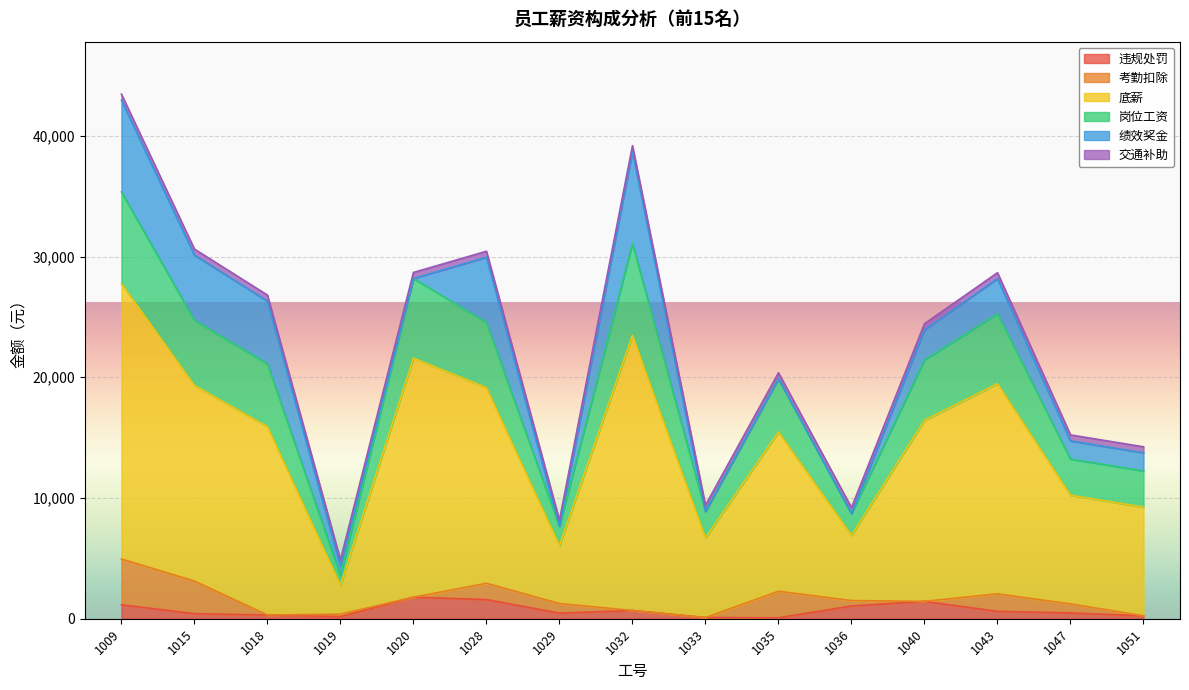

Is it true that 违规处罚 equals 682 at 1032?

True